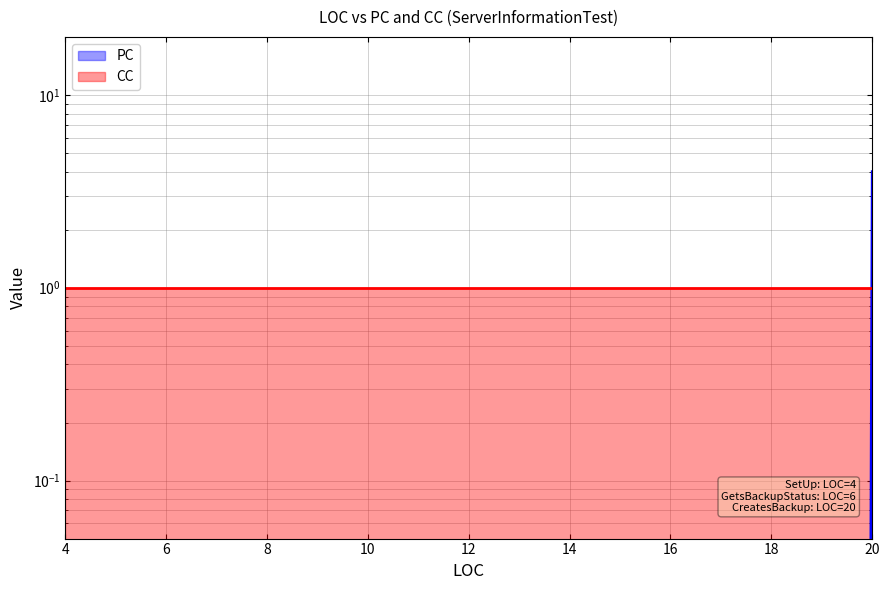

True or false: the data shows 0 at 4.

True